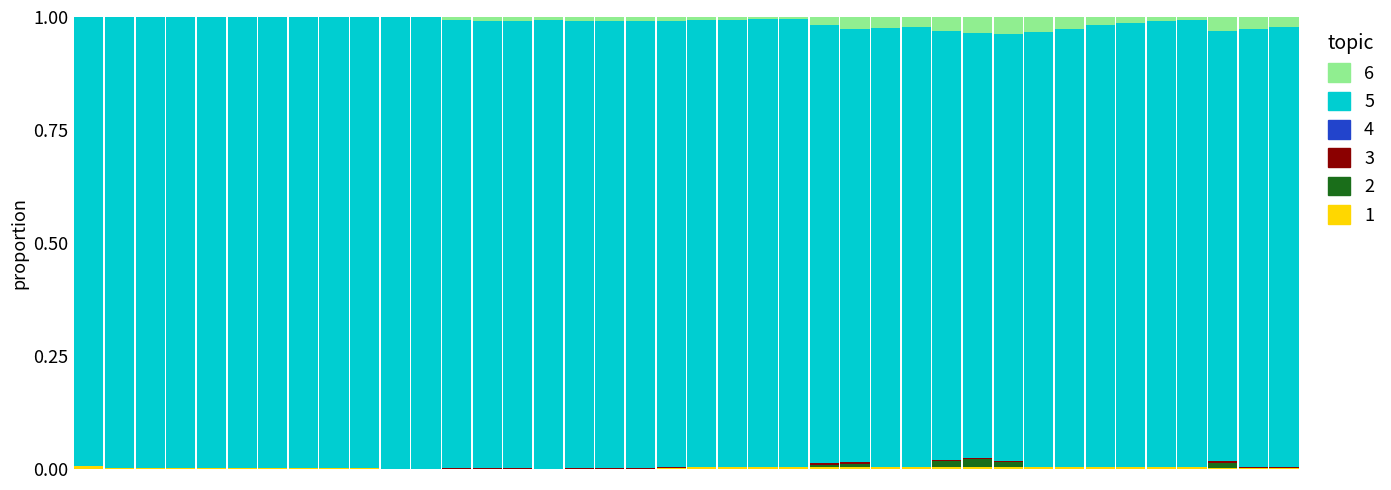

The Cap_S series shows 1.7 at 16. True or false?

False